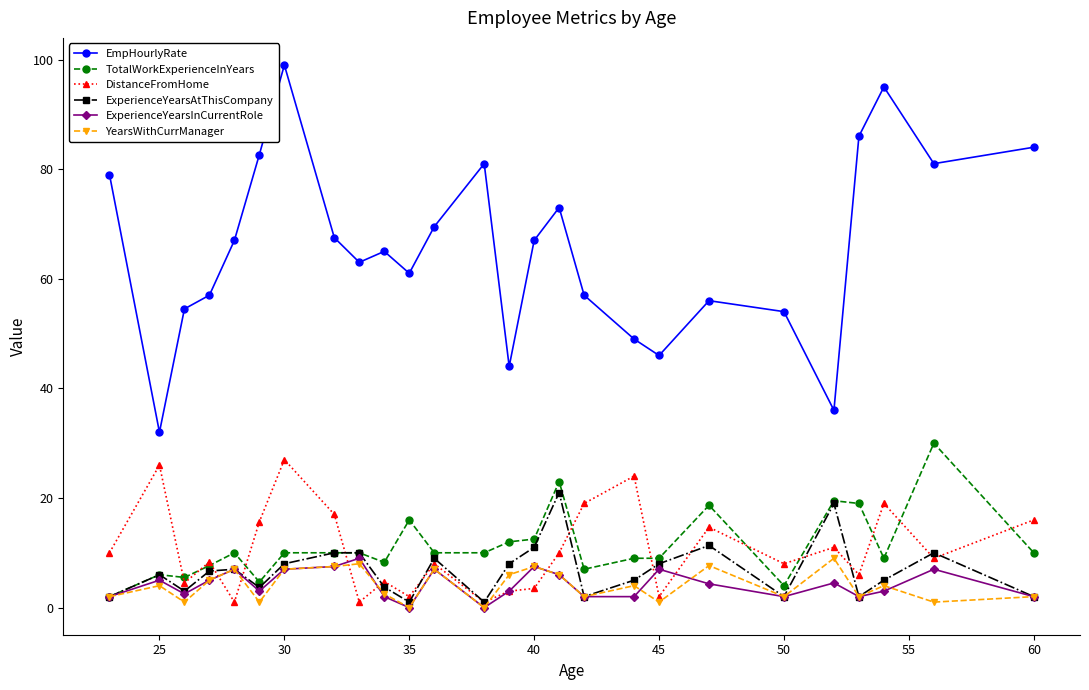

At how many categories does at least one series exceed 71?

9